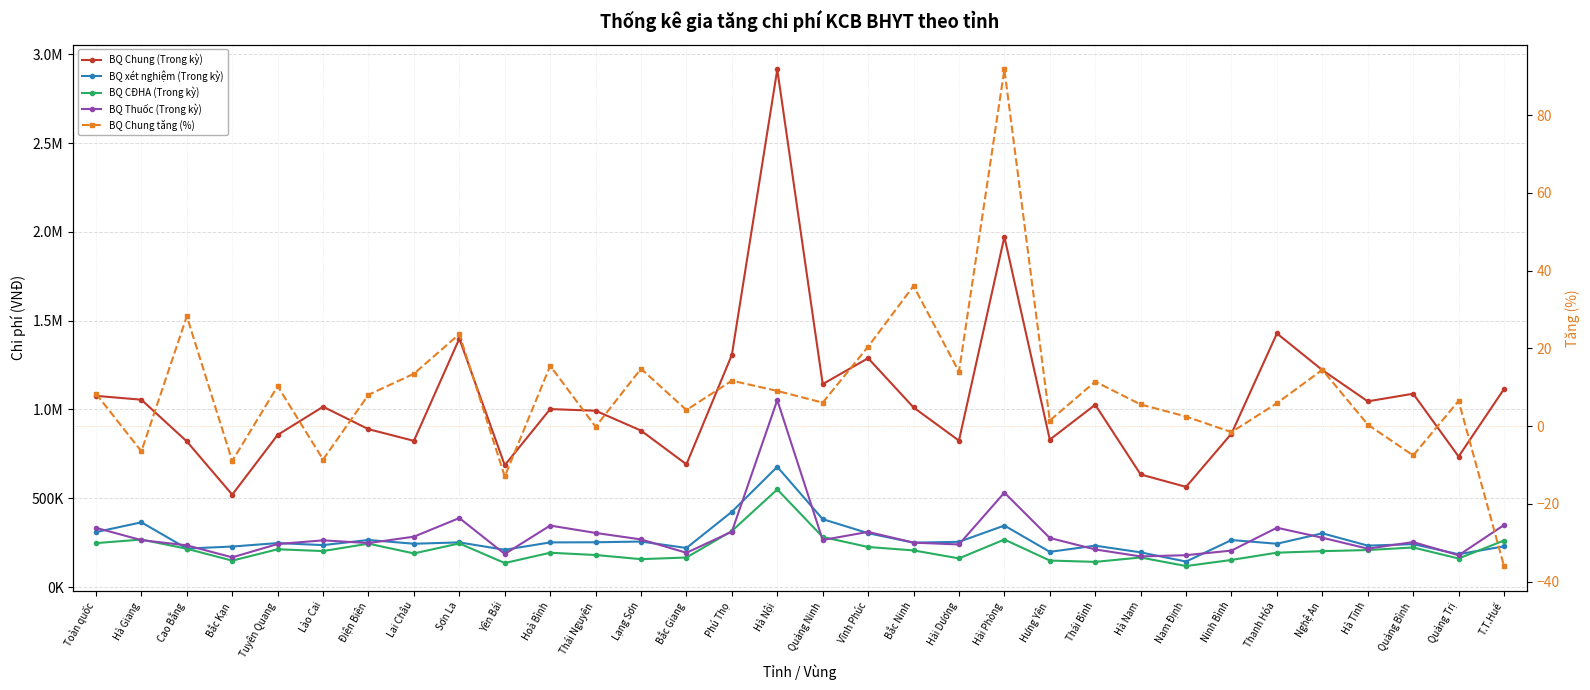

What is the greatest value displayed?

2915097.7